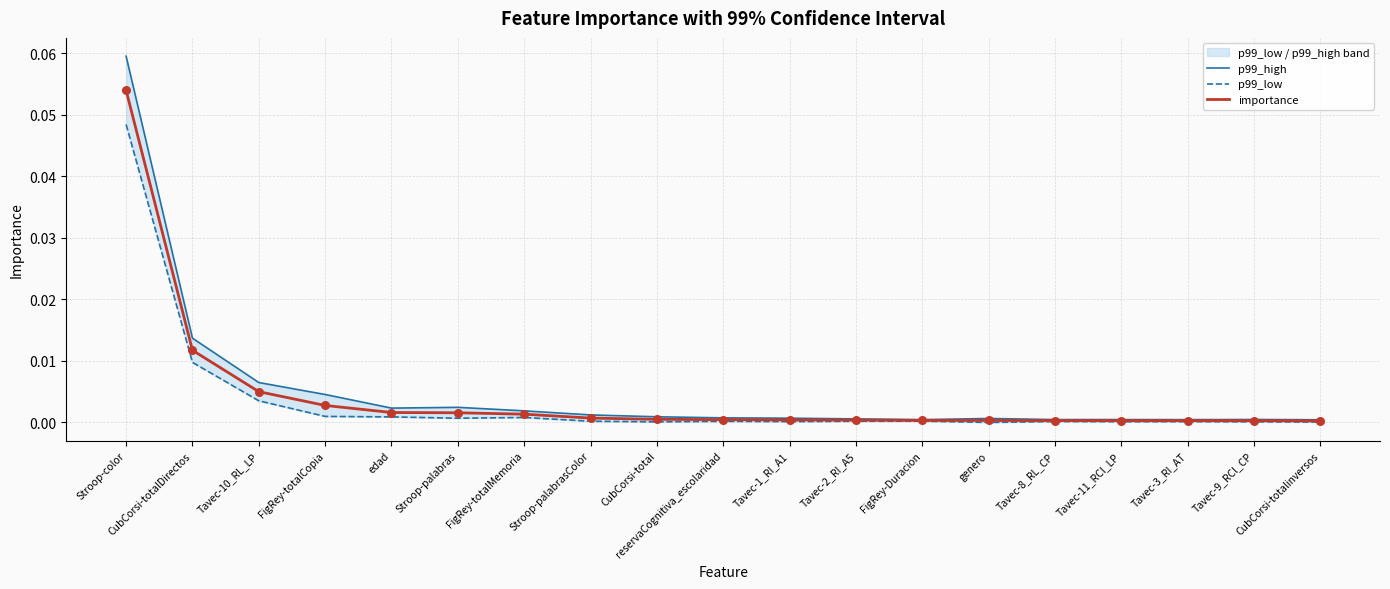

At which category is the sum across all series the highest?

Stroop-color